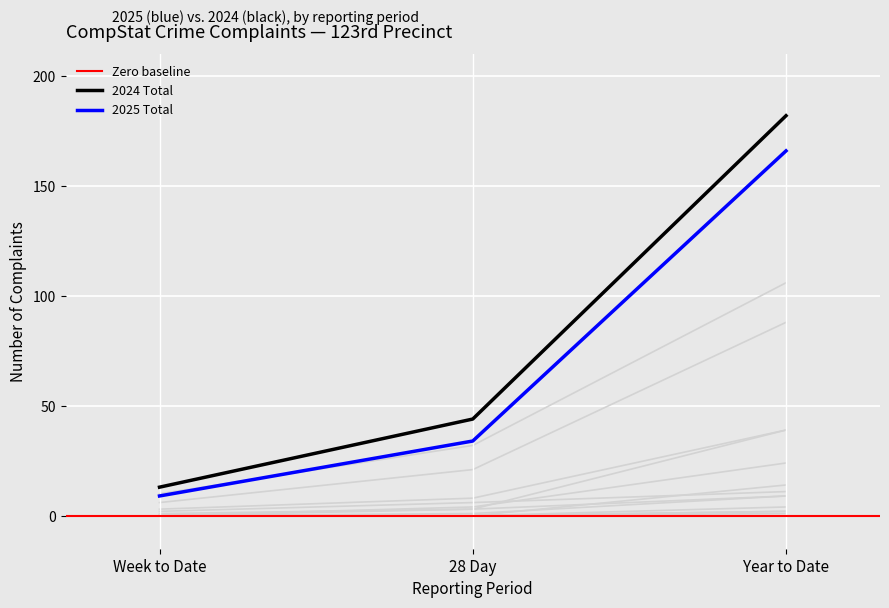

Rank the series by their average value, from lowest to highest.

2025, 2024